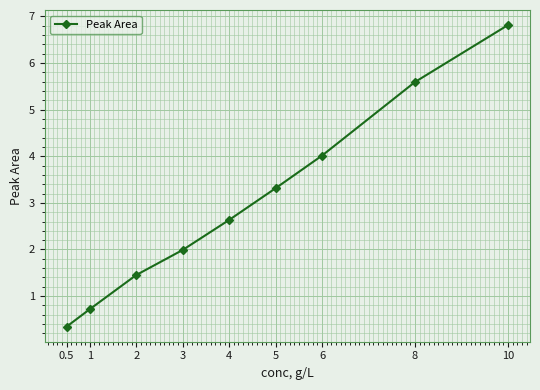

Does the chart have visible grid lines?

Yes